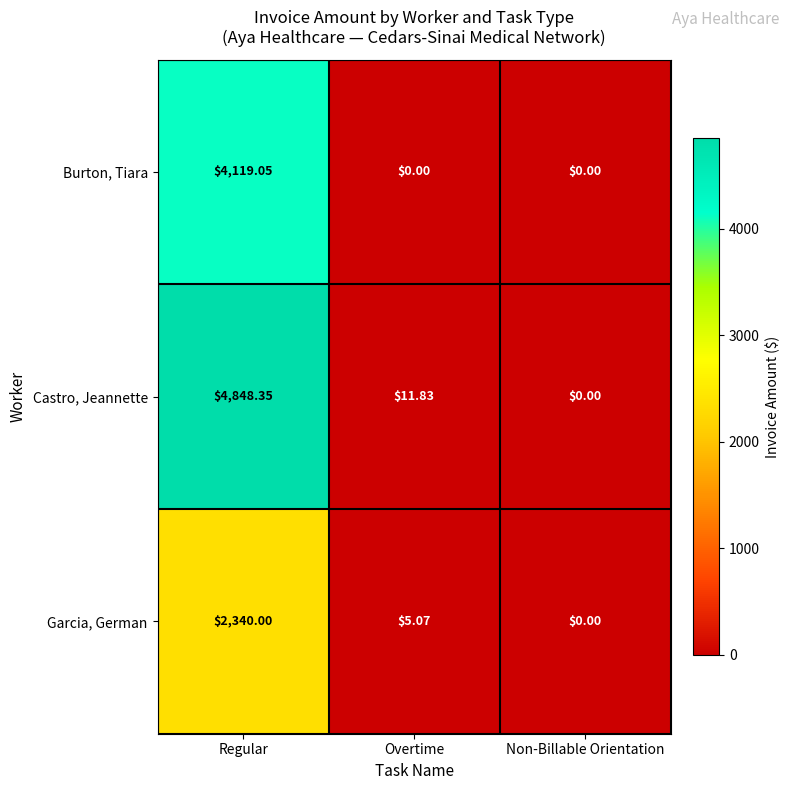

At which category is the sum across all series the highest?

Regular